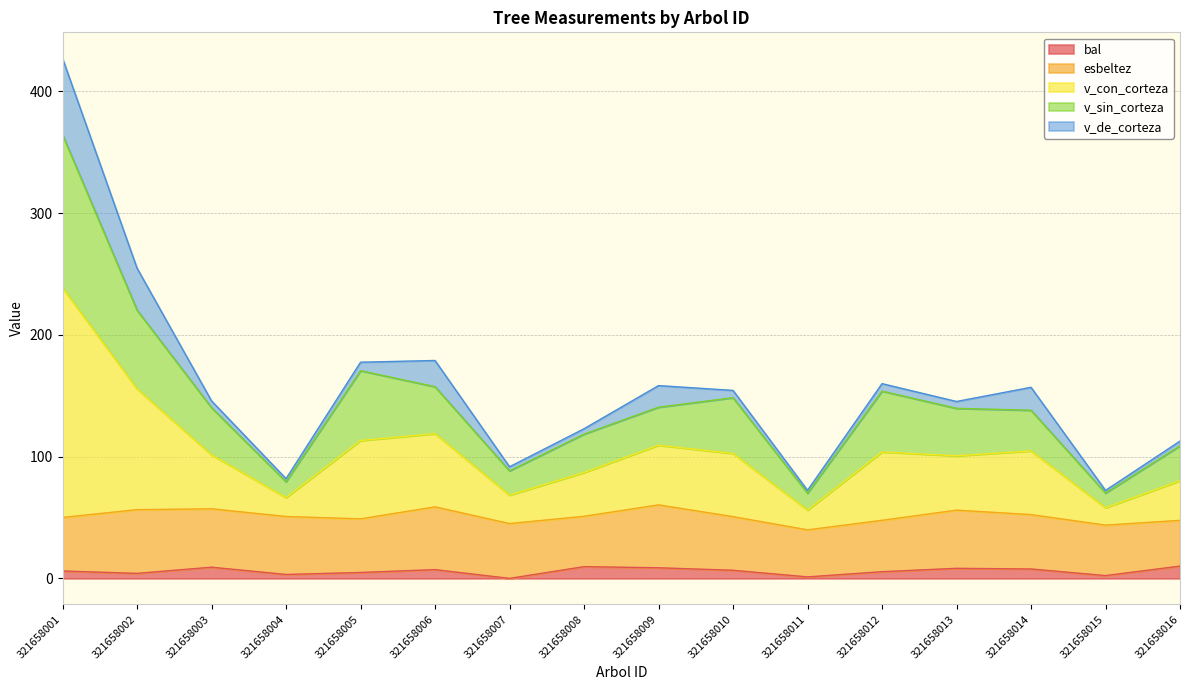

Which category has the highest value in the v_sin_corteza series?

321658001